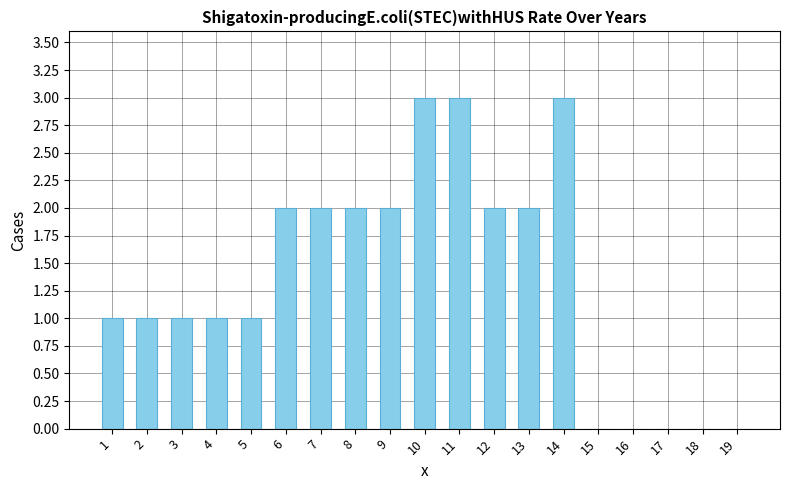

What value does the data have at 13?

2